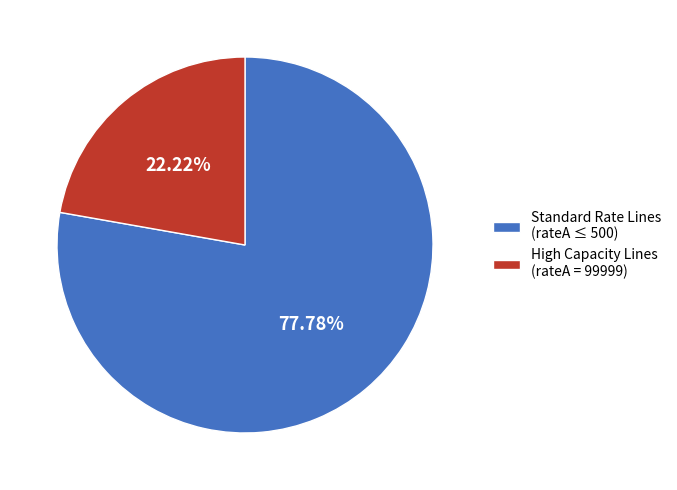

Count the number of slices in the pie.

2